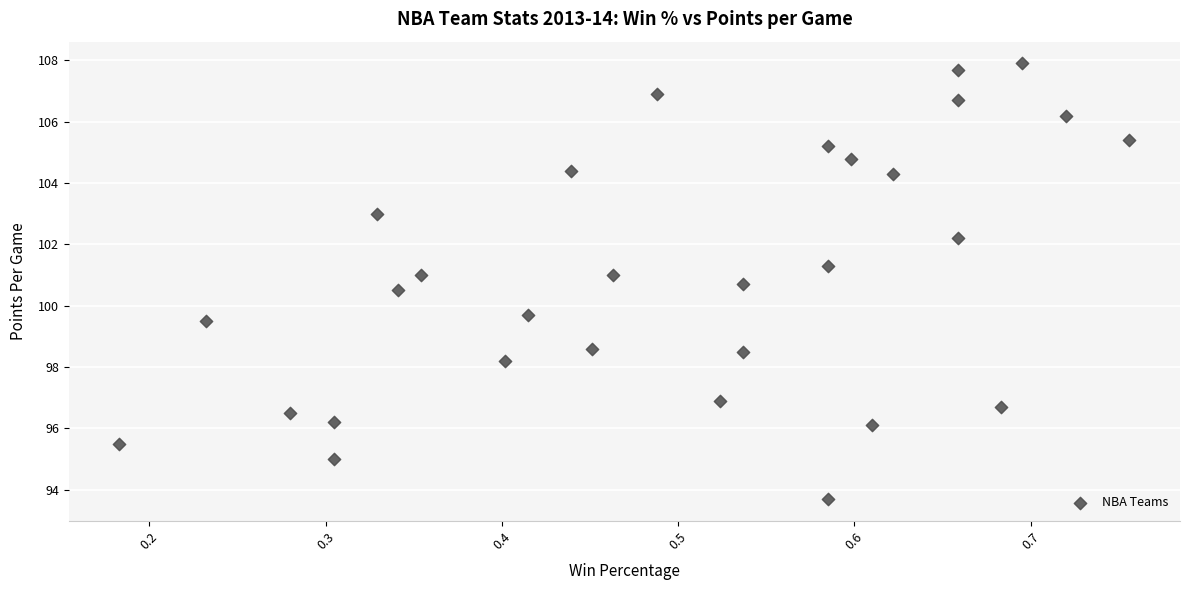

What Y value in the scatter plot is closest to 100?

99.7